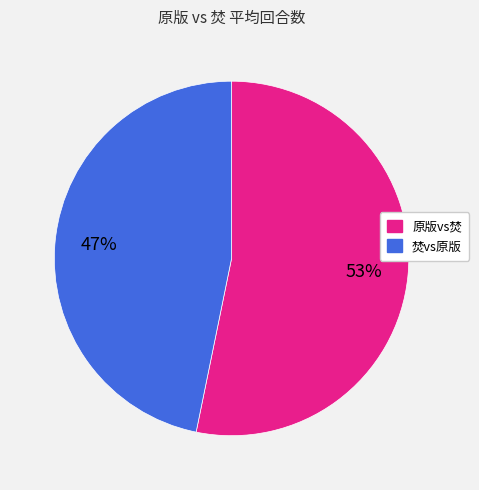

Count the number of slices in the pie.

2